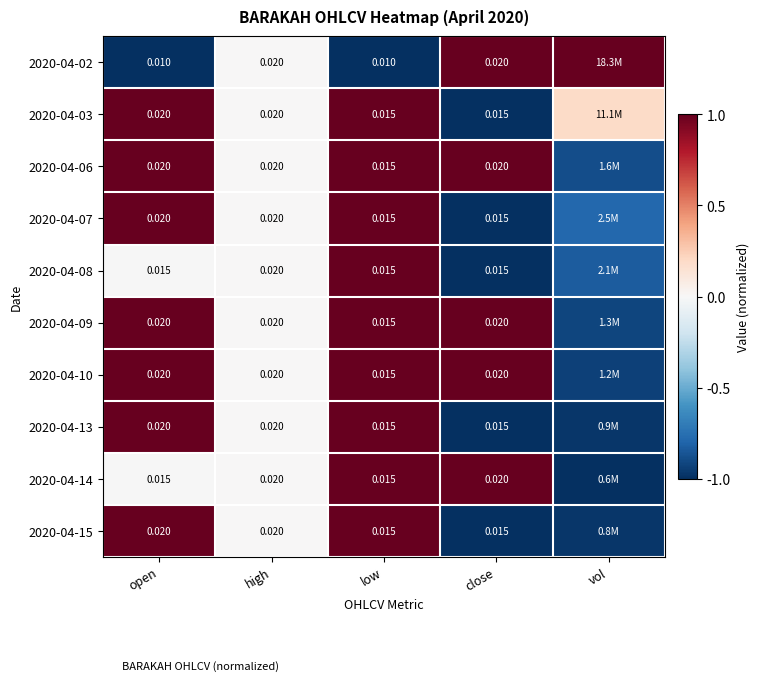

How many values in 2020-04-13 are below zero?

2